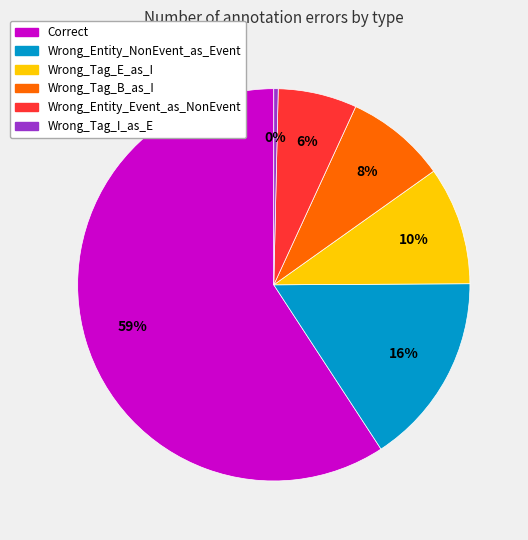

Is the sum of Correct and Wrong_Entity_Event_as_NonEvent greater than half?

Yes